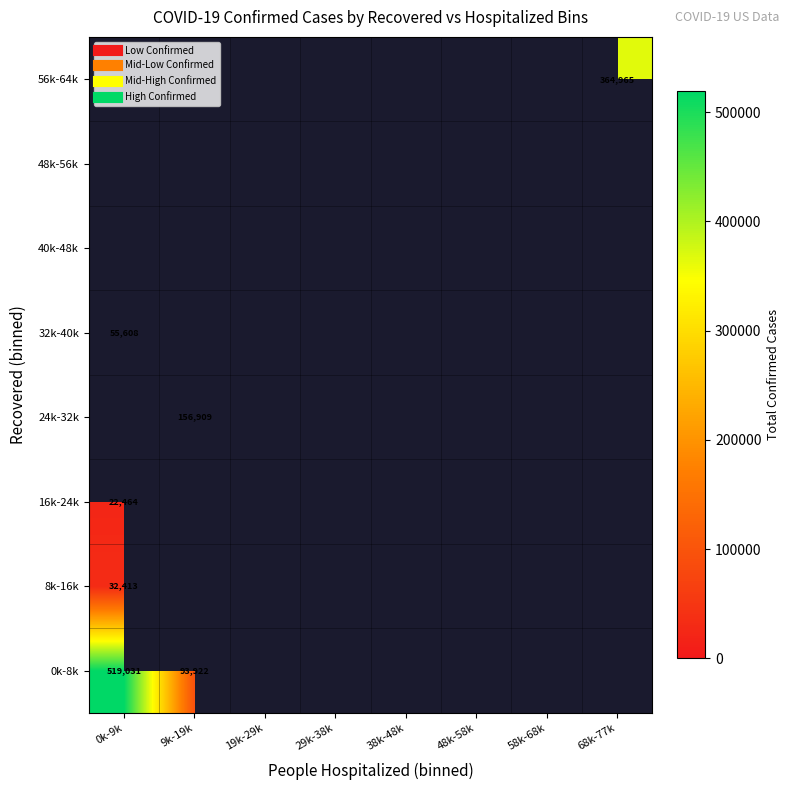

What is the smallest value displayed?

22464.0